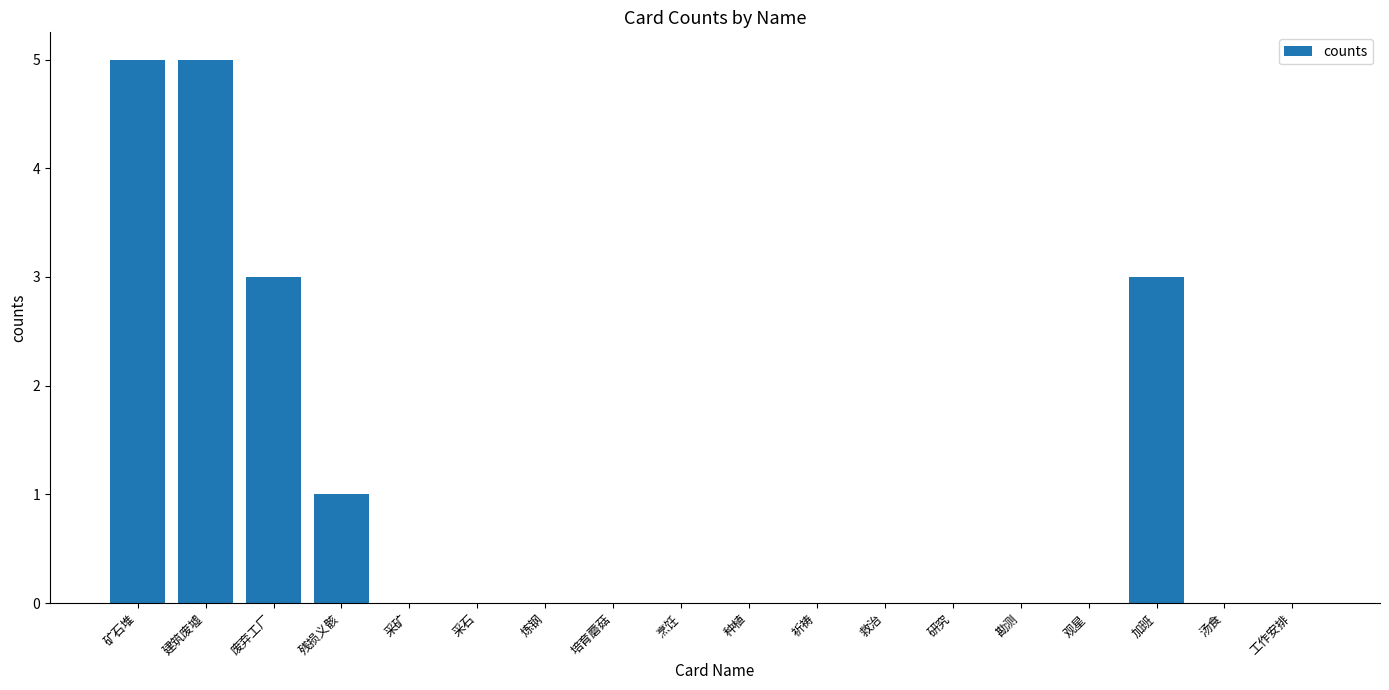

Are the bars grouped side by side (vs. stacked)?

No